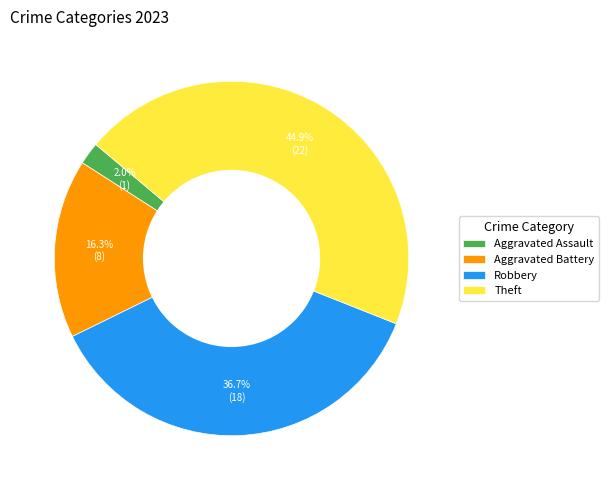

To the nearest percent, what is the combined percentage of Aggravated Battery and Robbery?

53%